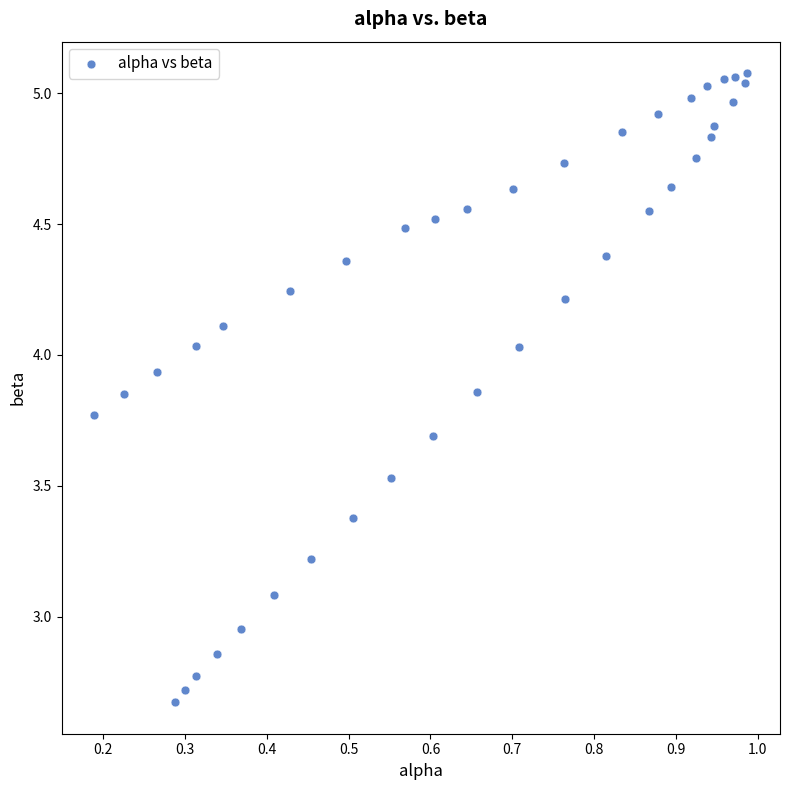

What is the range of X values (max minus min)?

0.8